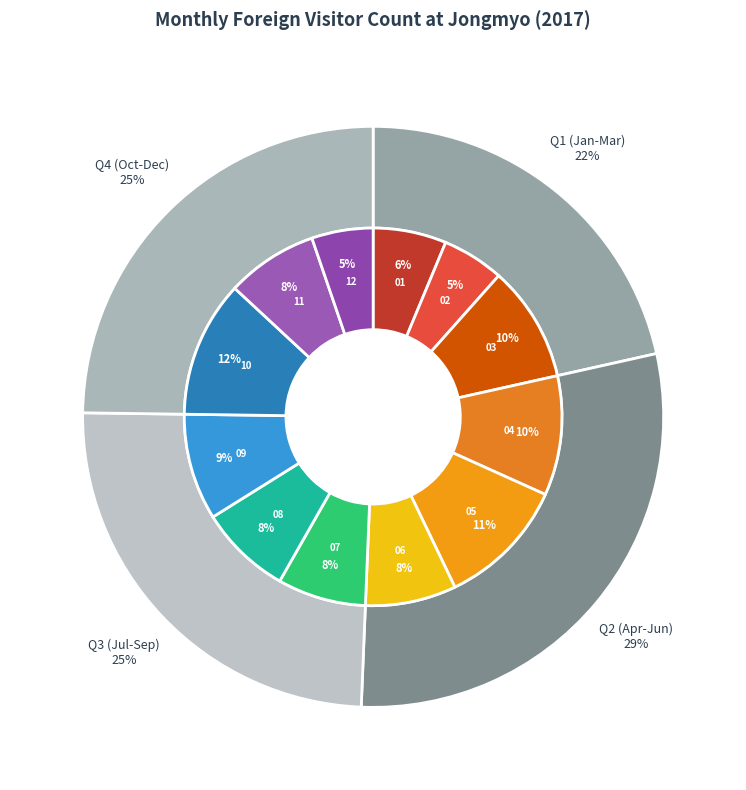

What is the change in value from 201701 to 201703?

+2143